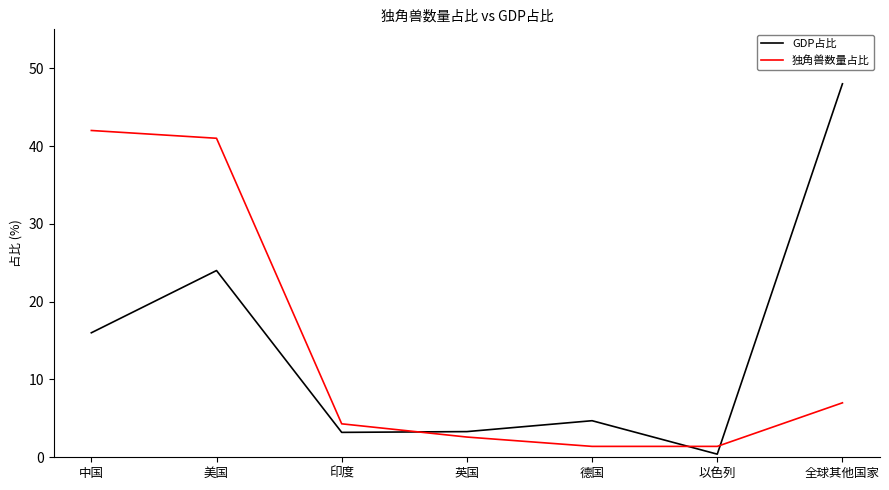

Which label corresponds to the largest value in the chart?

全球其他国家